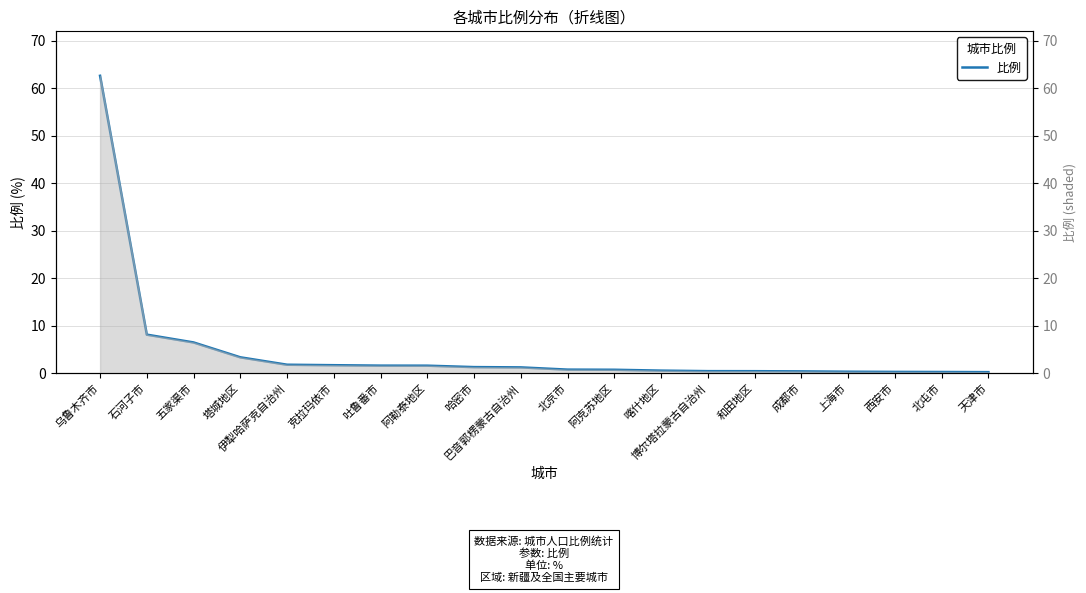

What is the smallest value displayed?

0.2